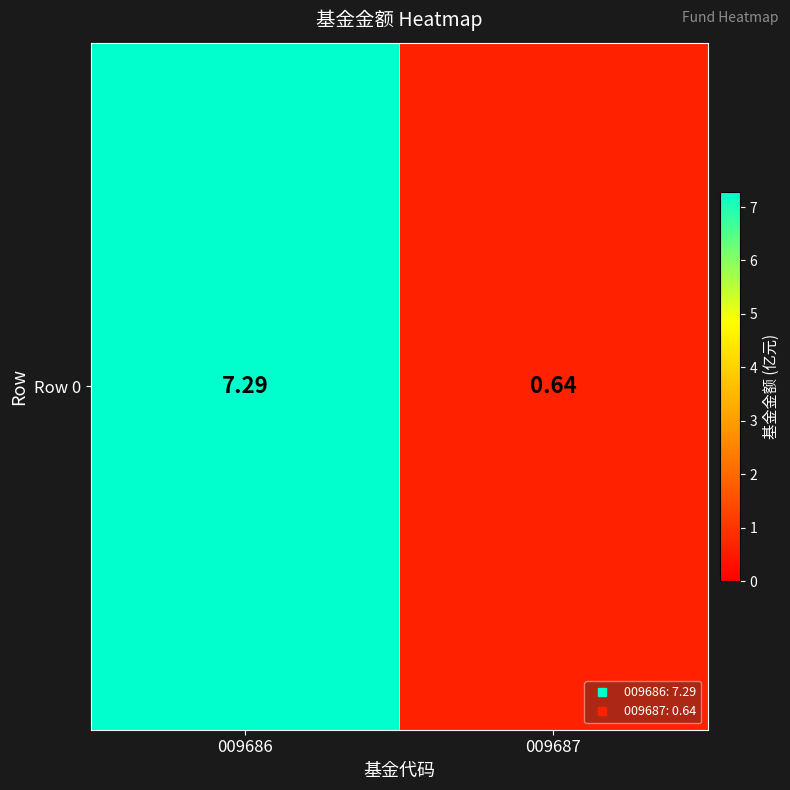

List the labels in order of value, largest first.

009686, 009687